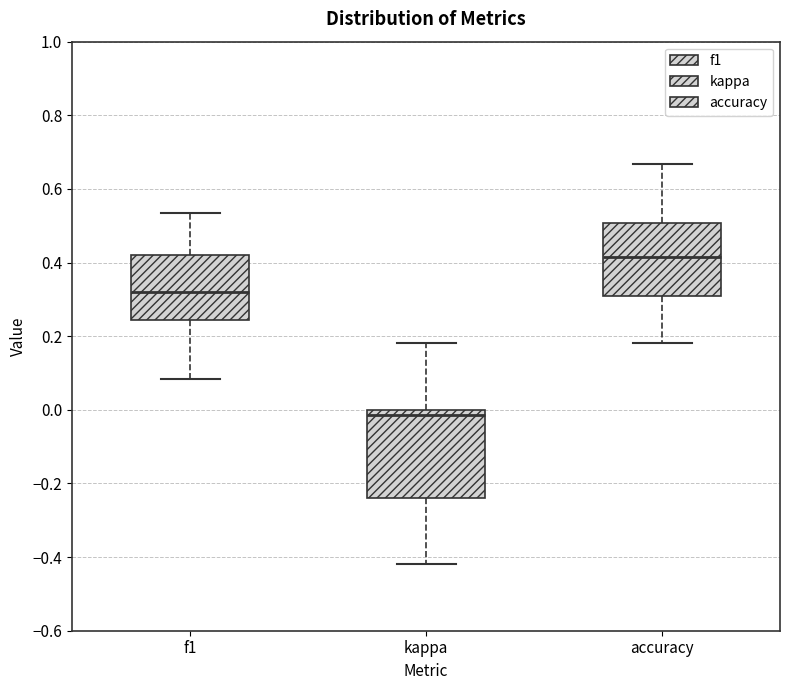

Reading left to right, read every box against the y-axis: the position of its median line, the range the box covers, and the ends of its whiskers. The values are not printed on the chart, so give them approximately, as read against the axis.

f1: median 0.32, box 0.24 to 0.42, whiskers 0.08 to 0.54
kappa: median -0.02, box -0.24 to 0.00, whiskers -0.42 to 0.18
accuracy: median 0.42, box 0.30 to 0.50, whiskers 0.18 to 0.66